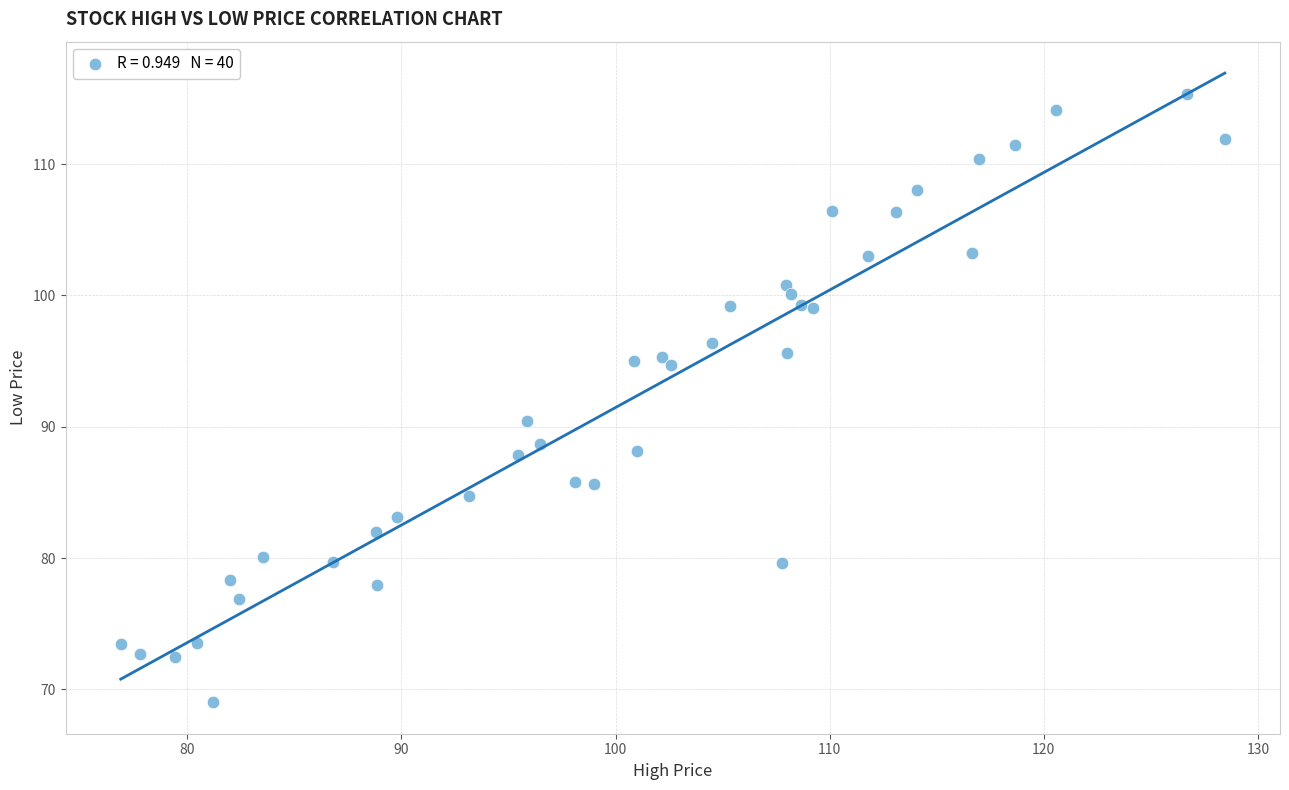

What Y value in the scatter plot is closest to 92?

90.4